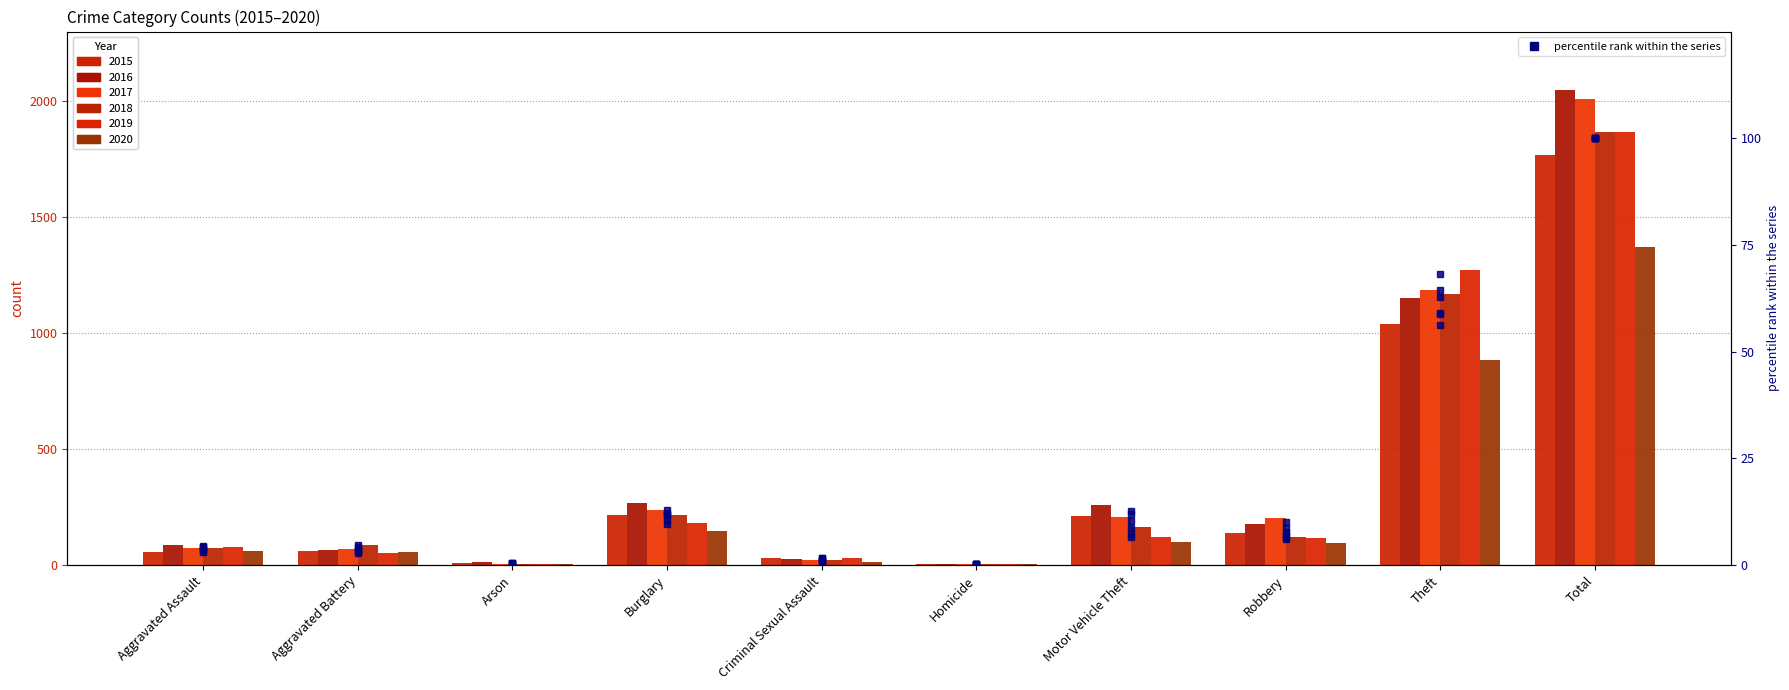

How many bars are there in total?

60